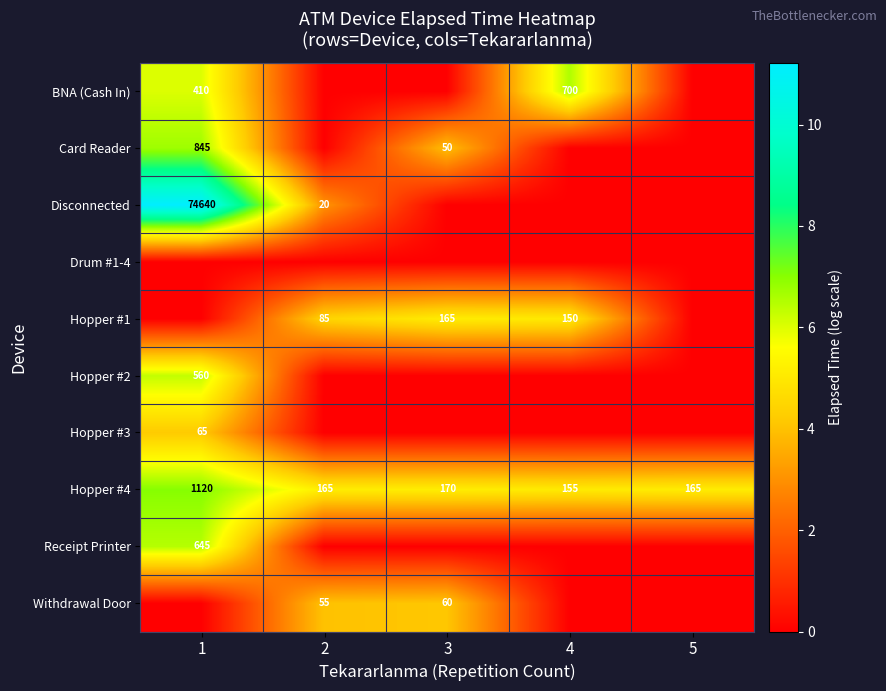

True or false: Card Reader has a value of 50 at 3.

True